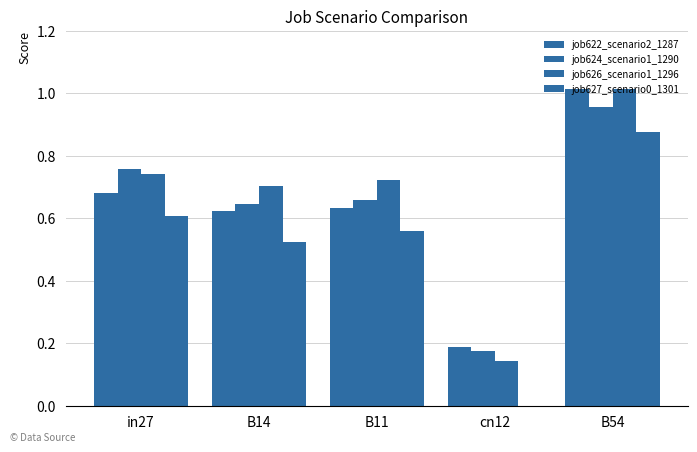

How many data points does each series have?

5